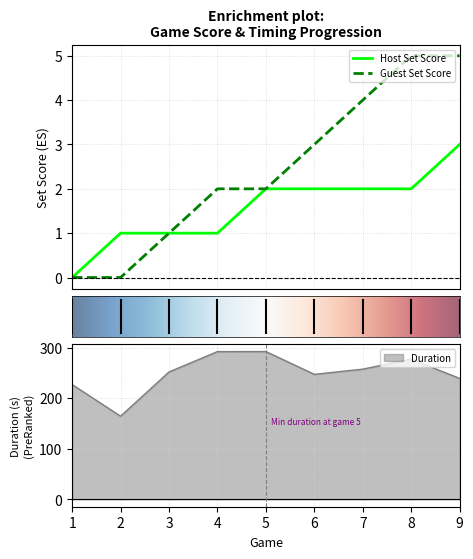

What are all the series names shown in the legend?

Host Set Score, Guest Set Score, Duration